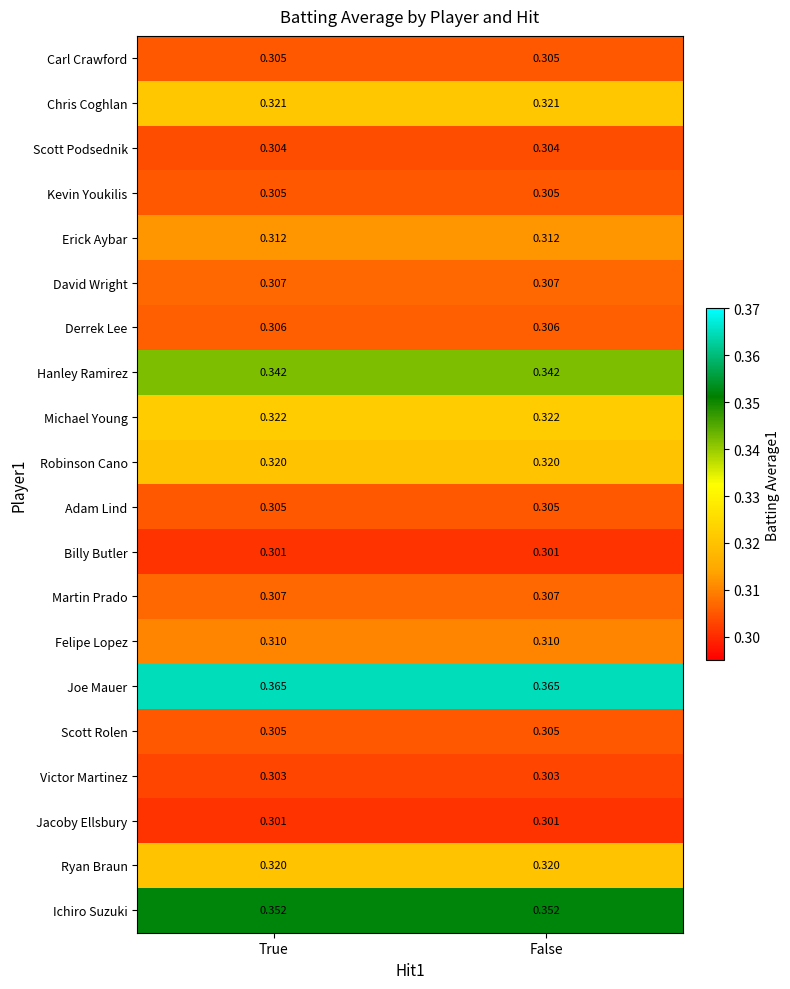

Which series has the largest total across all categories?

Joe Mauer